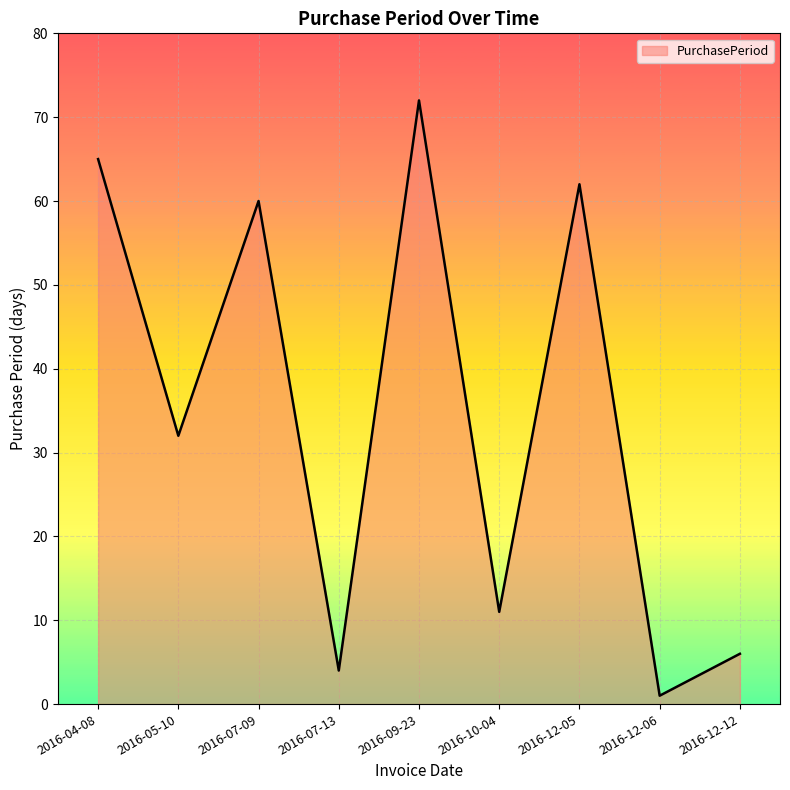

What is the ratio of the value at 2016-12-05 to the value at 2016-07-13?

15.5